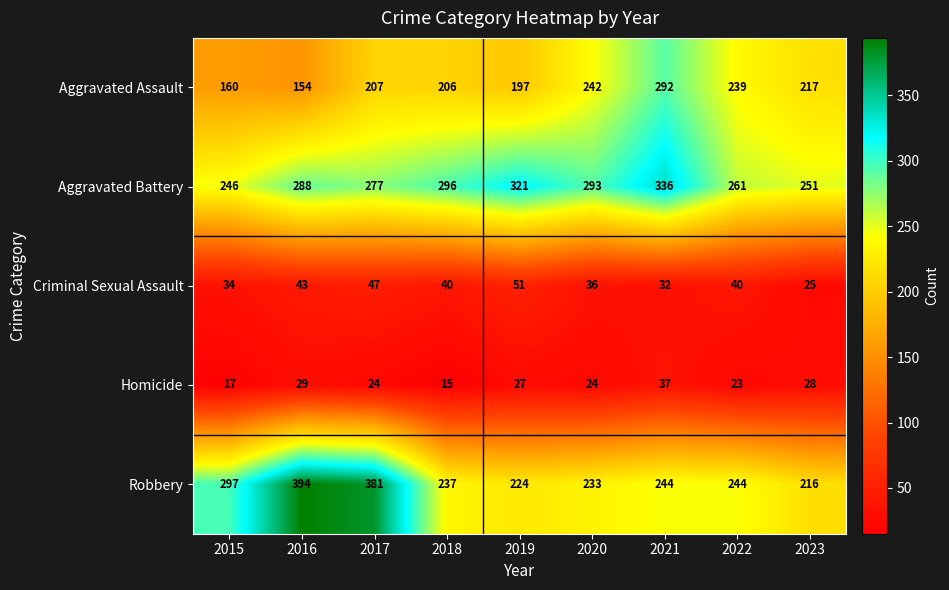

What value does the Criminal Sexual Assault series have at 2023?

25